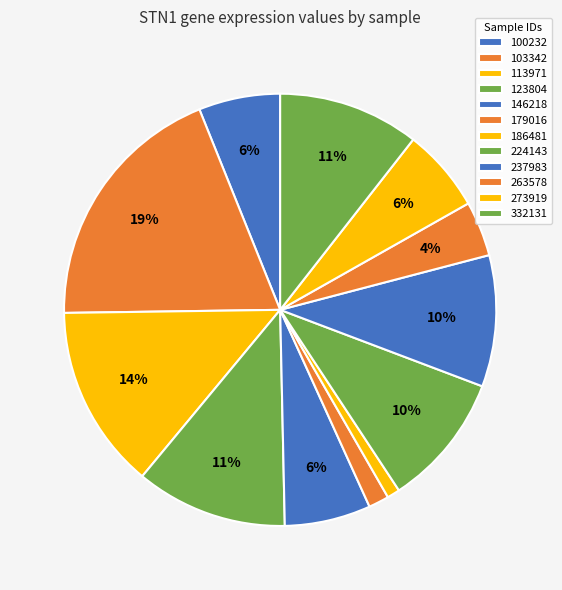

How many segments does this pie chart have?

12